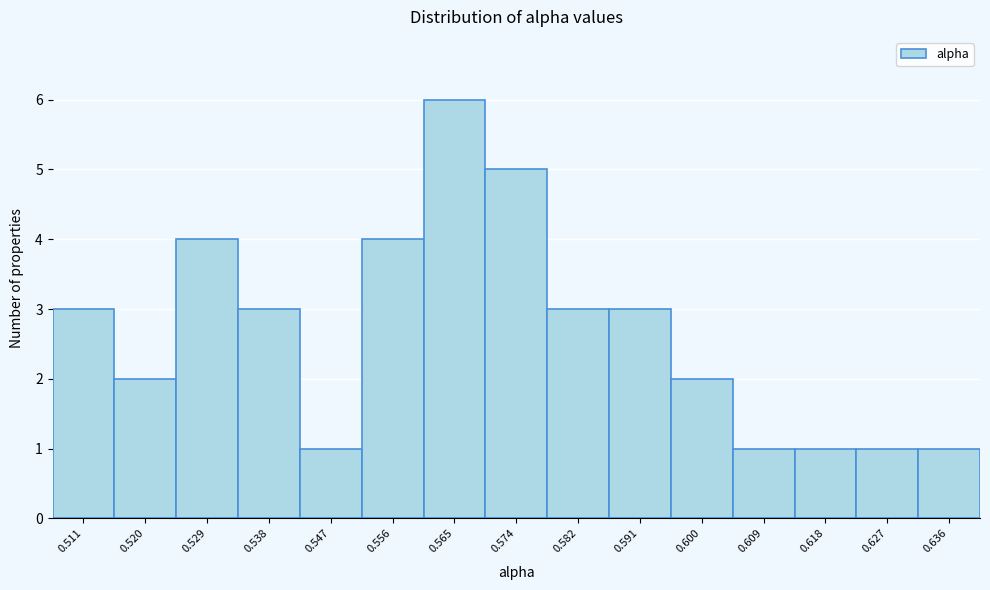

Reading left to right, transcribe this chart: for each bar, give the range it covers on the x-axis and its height. Neither the bar edges nor the heights are printed on the chart, so give them approximately, as read against the axes.

0.507 to 0.516: 3
0.516 to 0.524: 2
0.524 to 0.533: 4
0.533 to 0.542: 3
0.542 to 0.551: 1
0.551 to 0.560: 4
0.560 to 0.569: 6
0.569 to 0.578: 5
0.578 to 0.587: 3
0.587 to 0.596: 3
0.596 to 0.605: 2
0.605 to 0.614: 1
0.614 to 0.623: 1
0.623 to 0.631: 1
0.631 to 0.640: 1